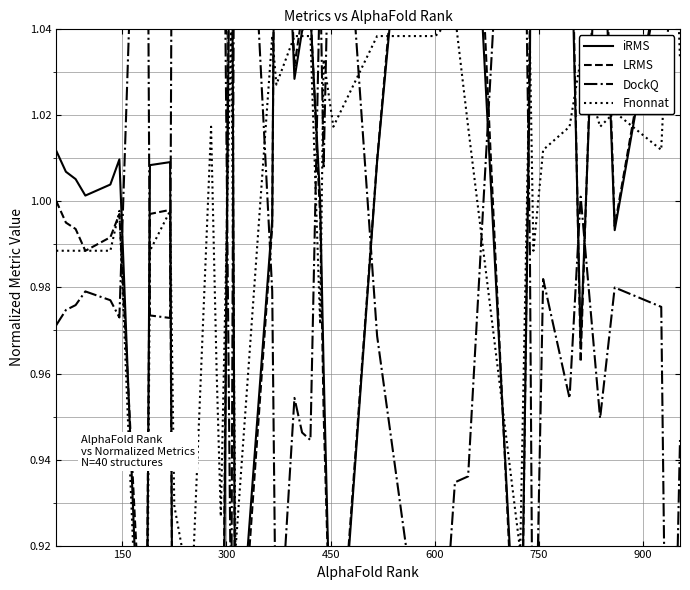

What is the difference between the second highest and minimum values in the DockQ series?

0.3